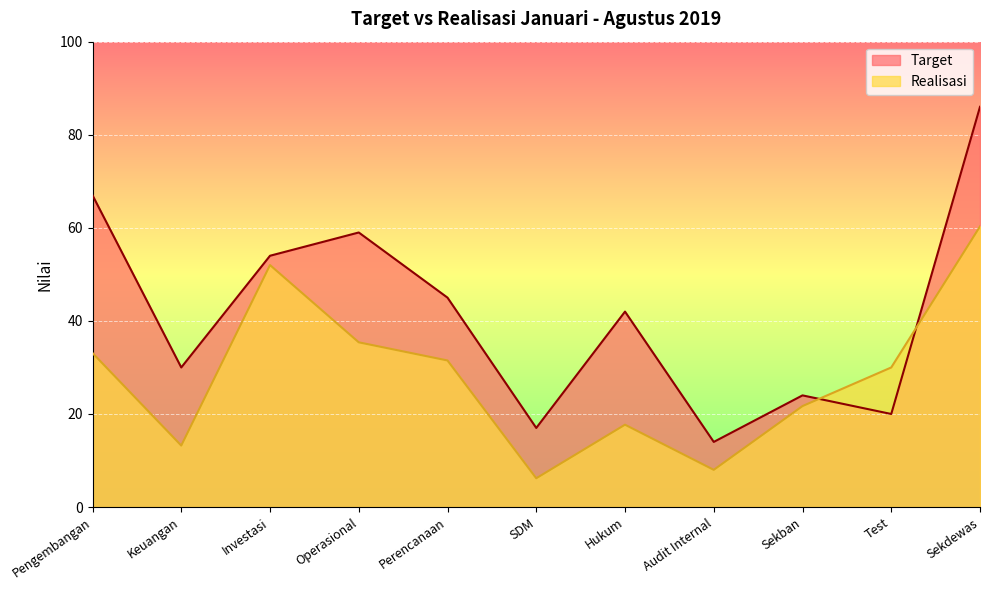

List the labels in order of Realisasi value, largest first.

Sekdewas, Investasi, Operasional, Pengembangan, Perencanaan, Test, Sekban, Hukum, Keuangan, Audit Internal, SDM